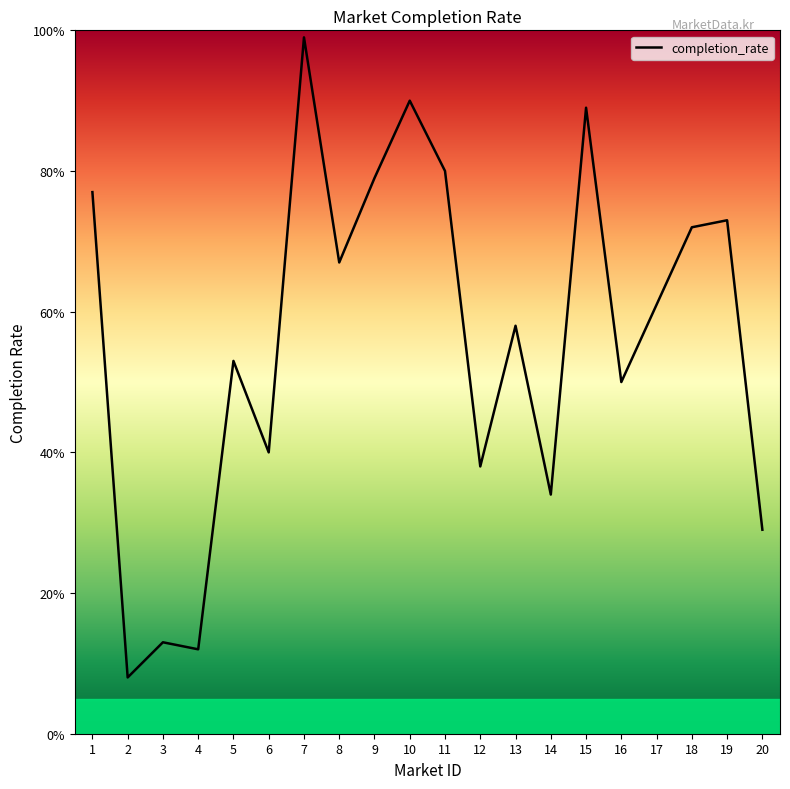

Does the chart have visible grid lines?

No